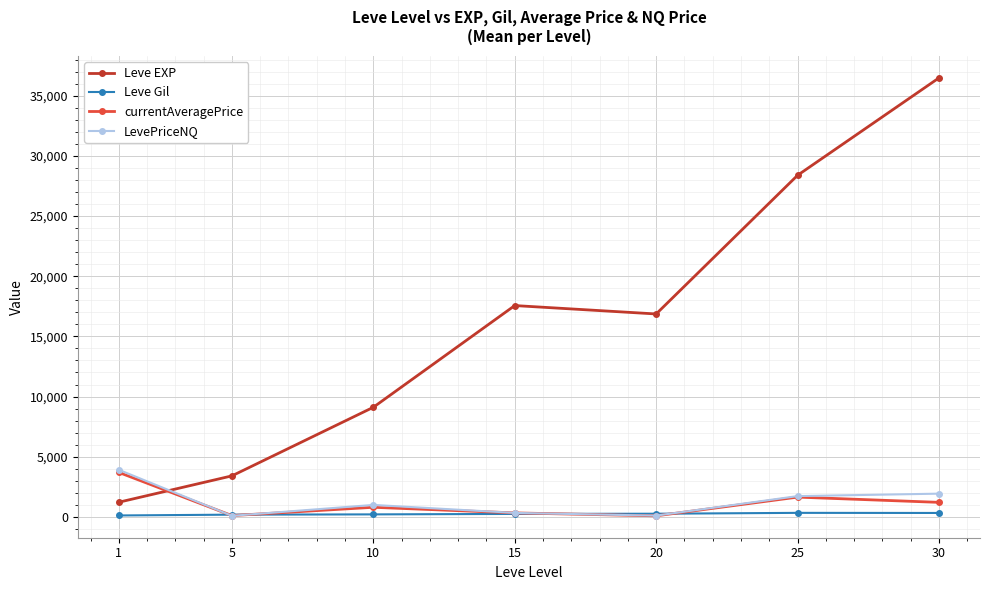

Which series changed the most between 15 and 25?

Leve EXP